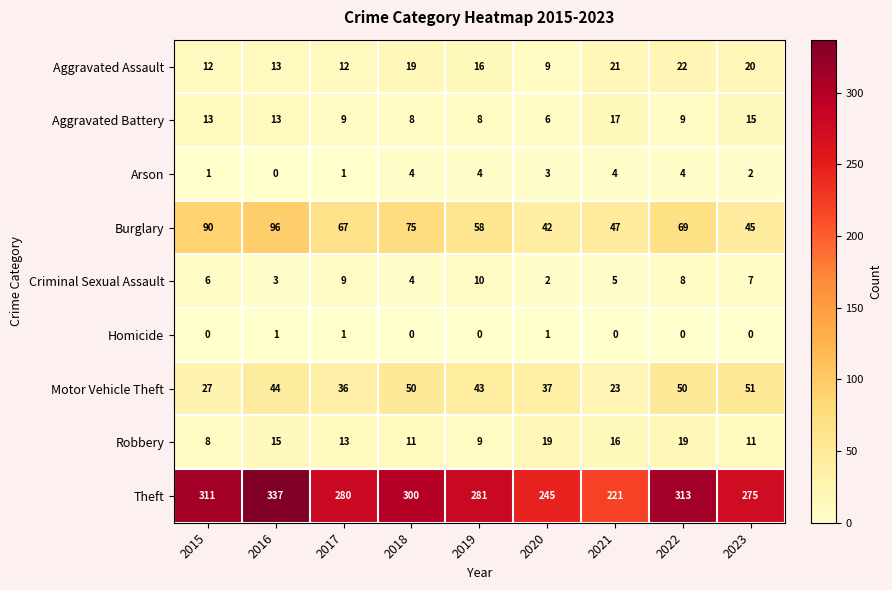

What is the maximum value shown in the chart?

337